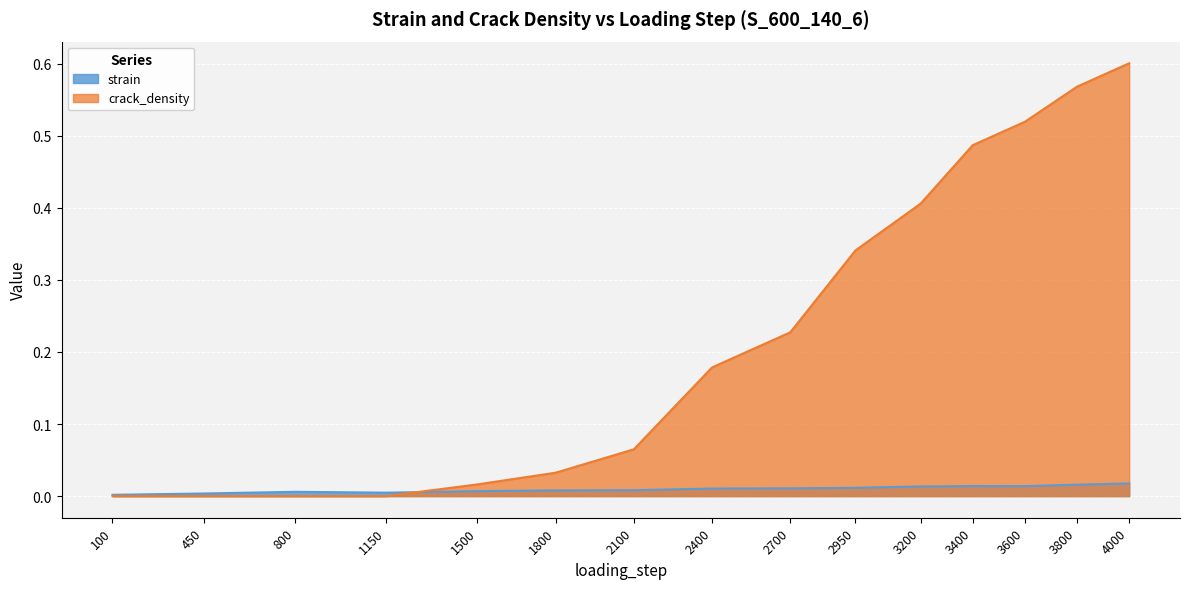

Which series changed the most between 100 and 1500?

crack_density